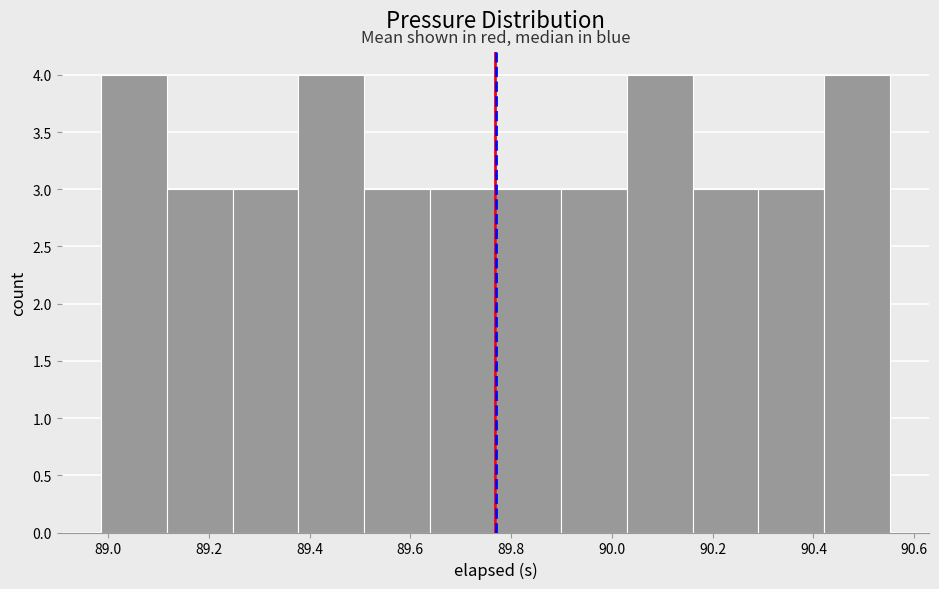

What is the height of the bar covering 90.30 to 90.42 on the x-axis? Neither the bar edges nor the heights are printed on the chart, so give them approximately, as read against the axes.

3